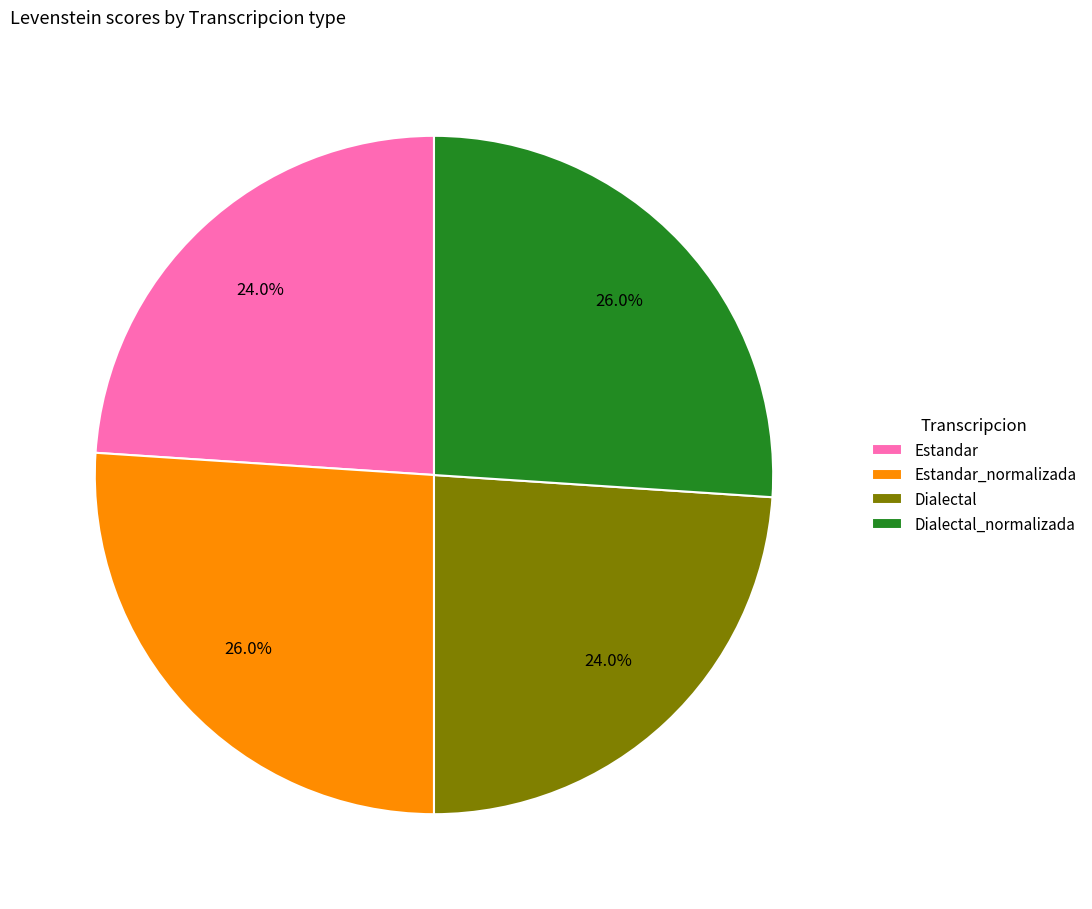

What percentage is the Dialectal_normalizada slice, to the nearest percent?

26%